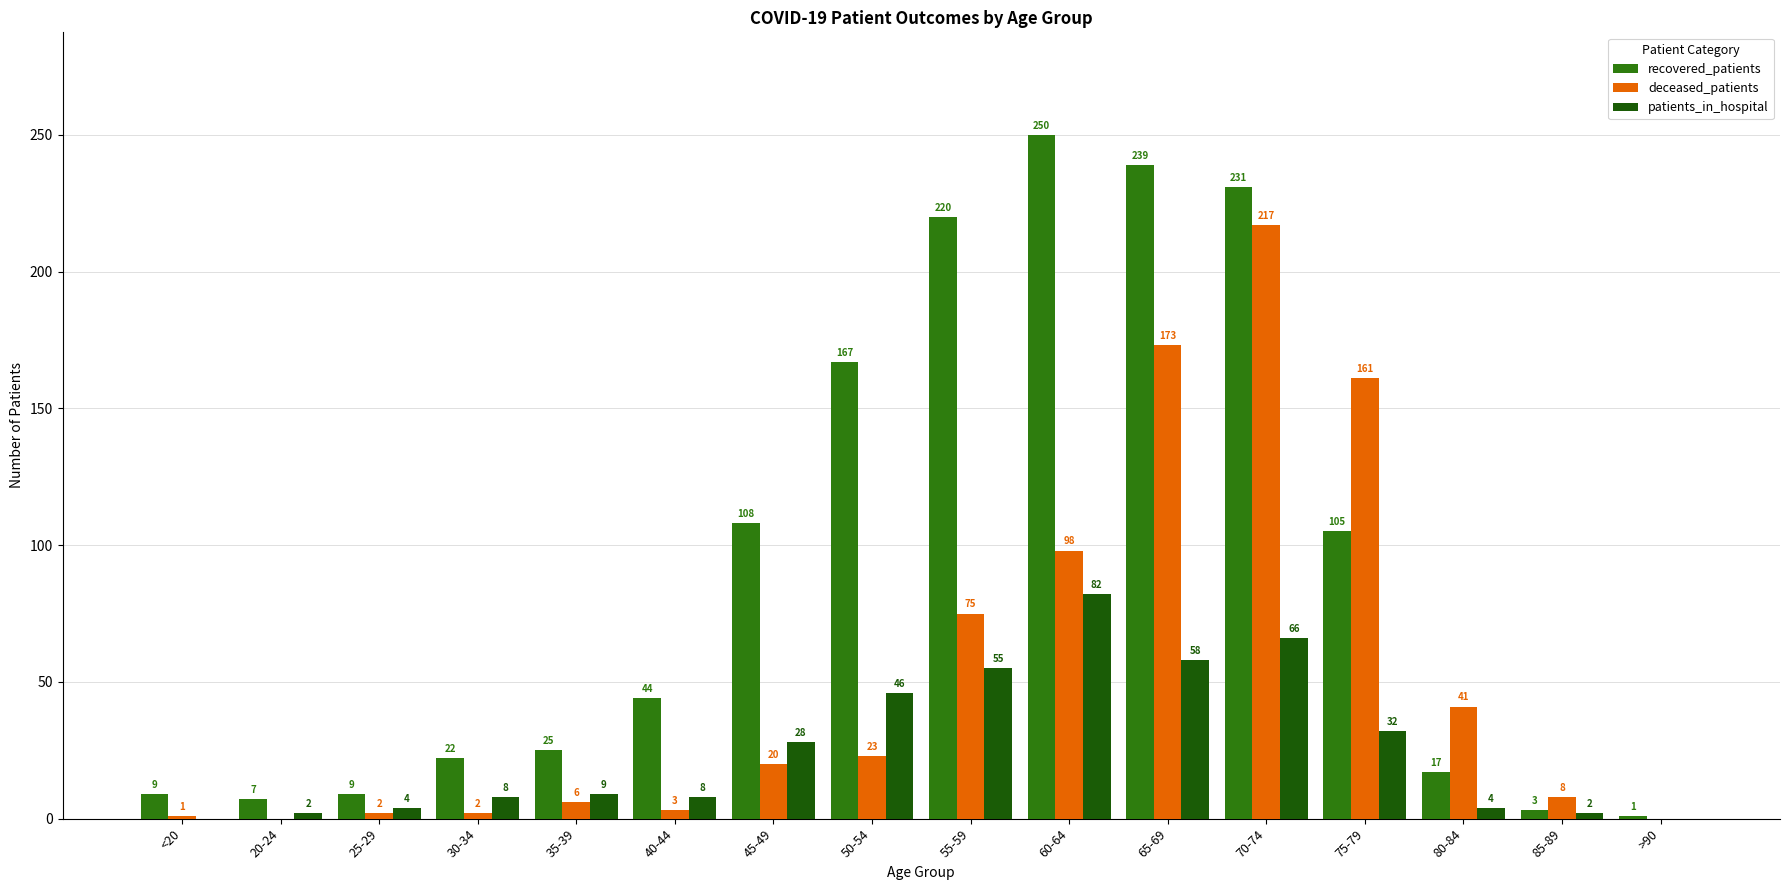

How many data points does each series have?

16